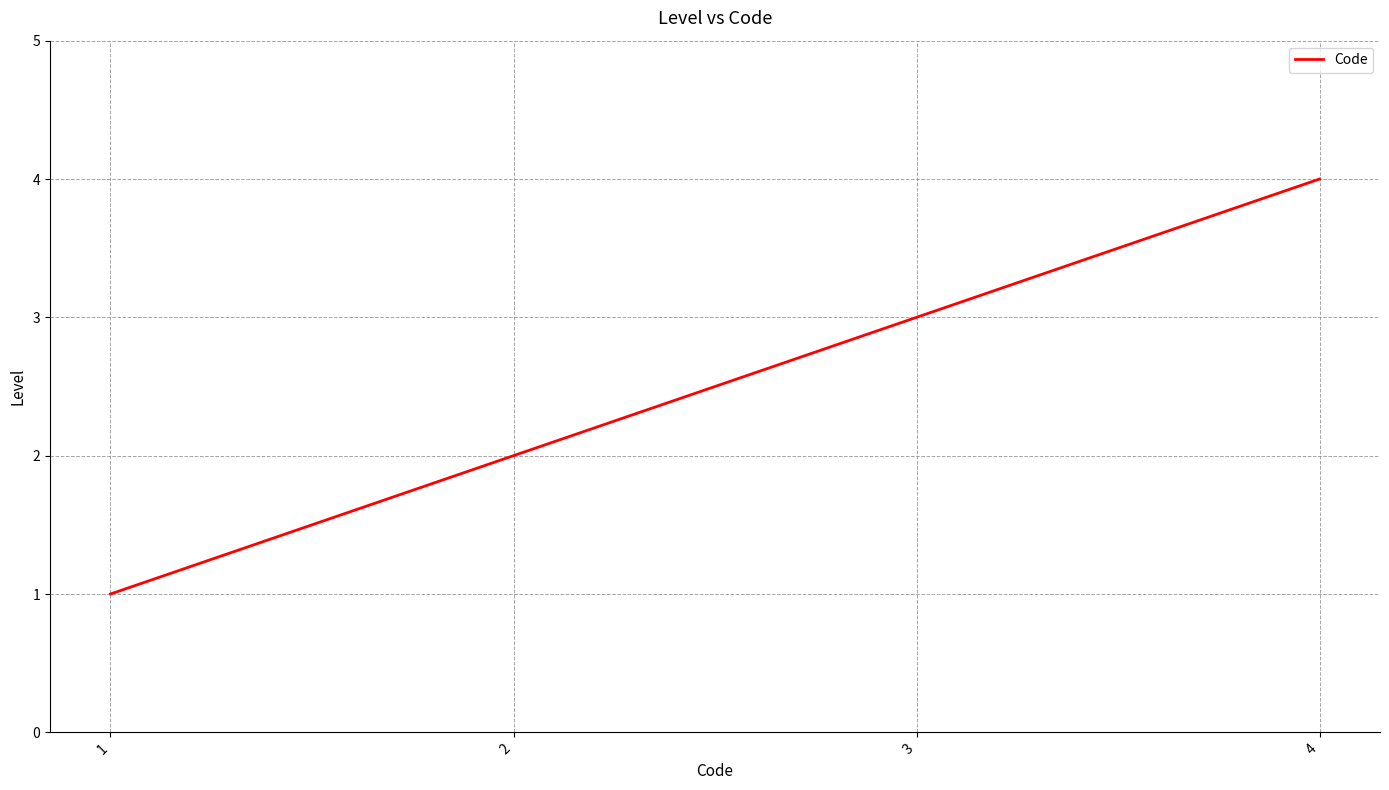

What is the greatest value displayed?

4